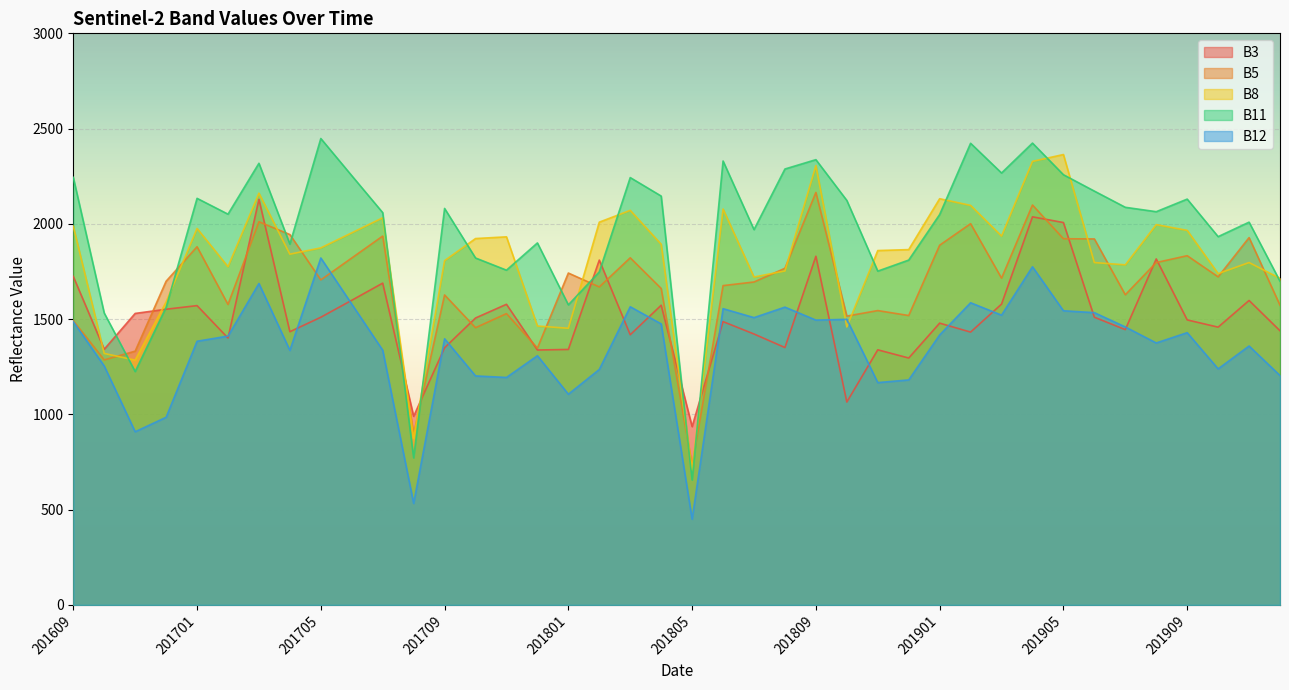

What is the sum of all B11 values?

78544